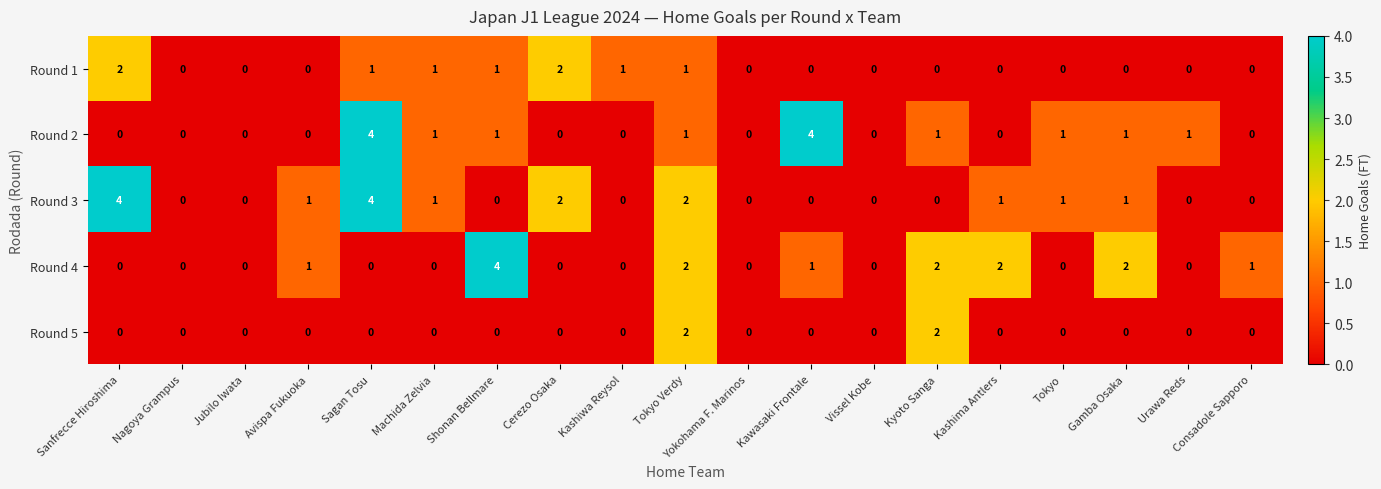

Which series changed the most between Sanfrecce Hiroshima and Vissel Kobe?

Round 3